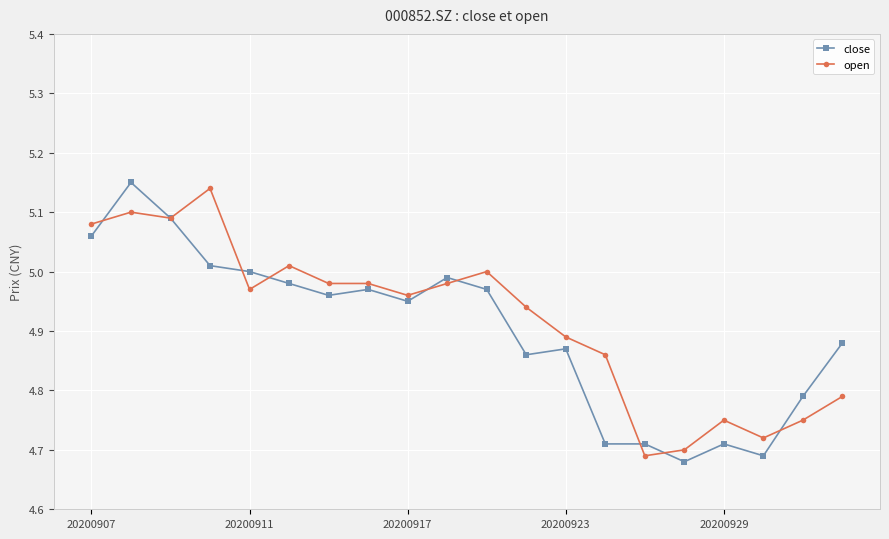

True or false: close has more than 2 interior local peaks.

True